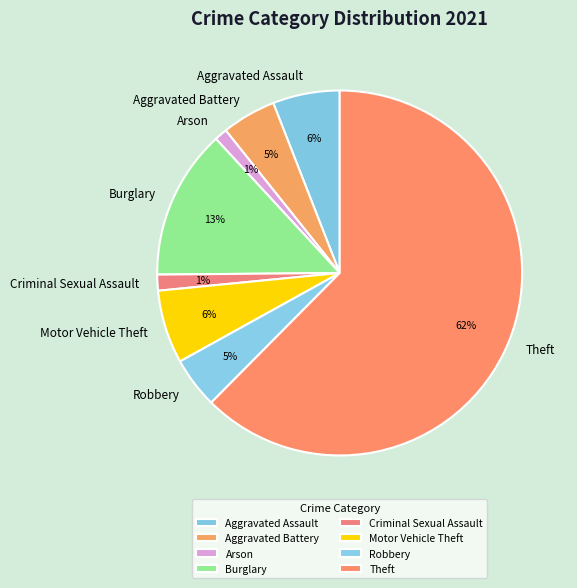

Do Arson and Aggravated Battery together represent more than half of the pie?

No